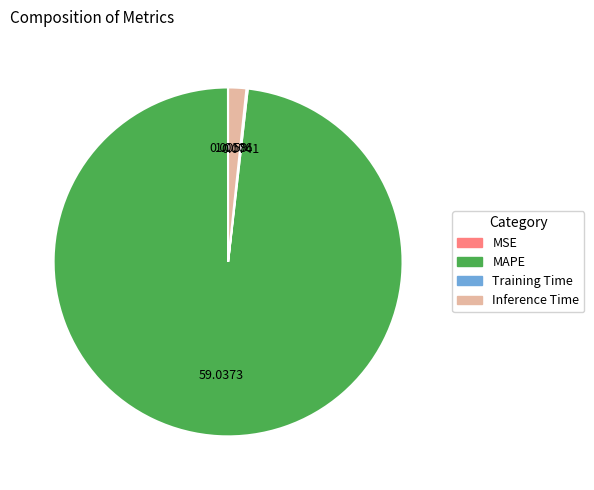

Is there any slice that represents more than half of the pie?

Yes